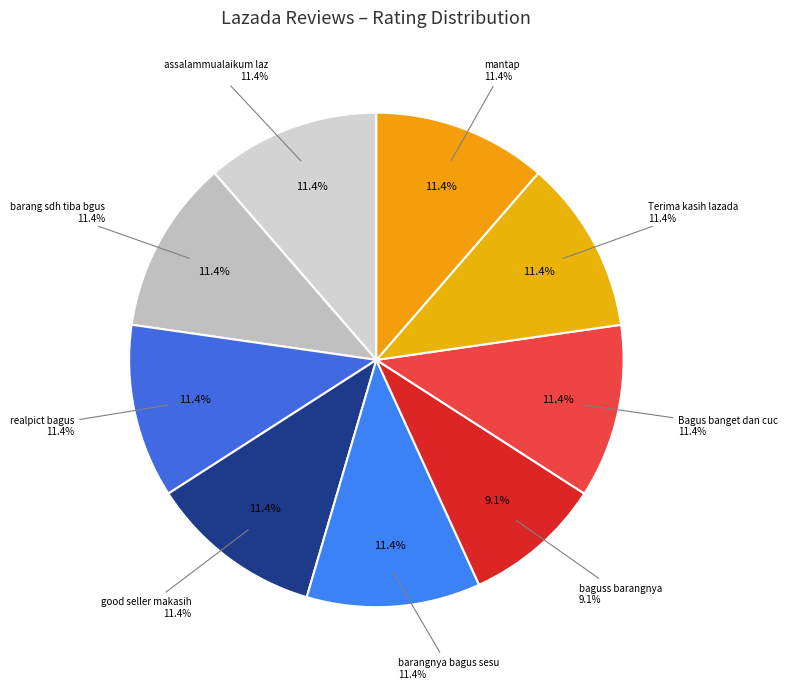

Approximately how many times larger is the value at barang sdh tiba bgus compared to good seller makasih?

1.0